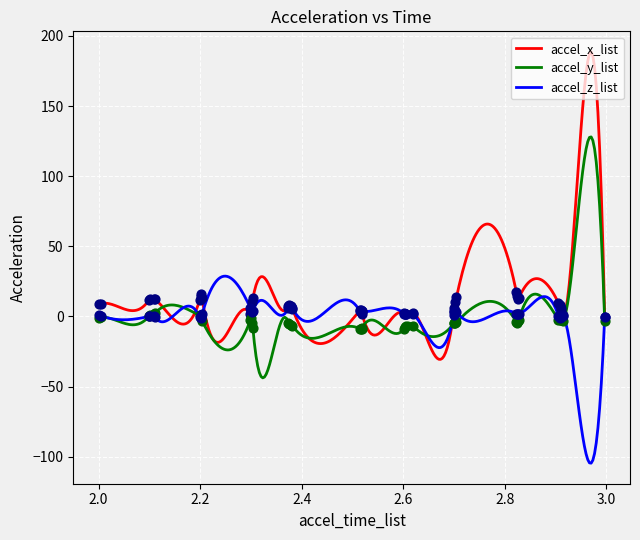

Which series has the widest spread of Y values?

accel_x_list